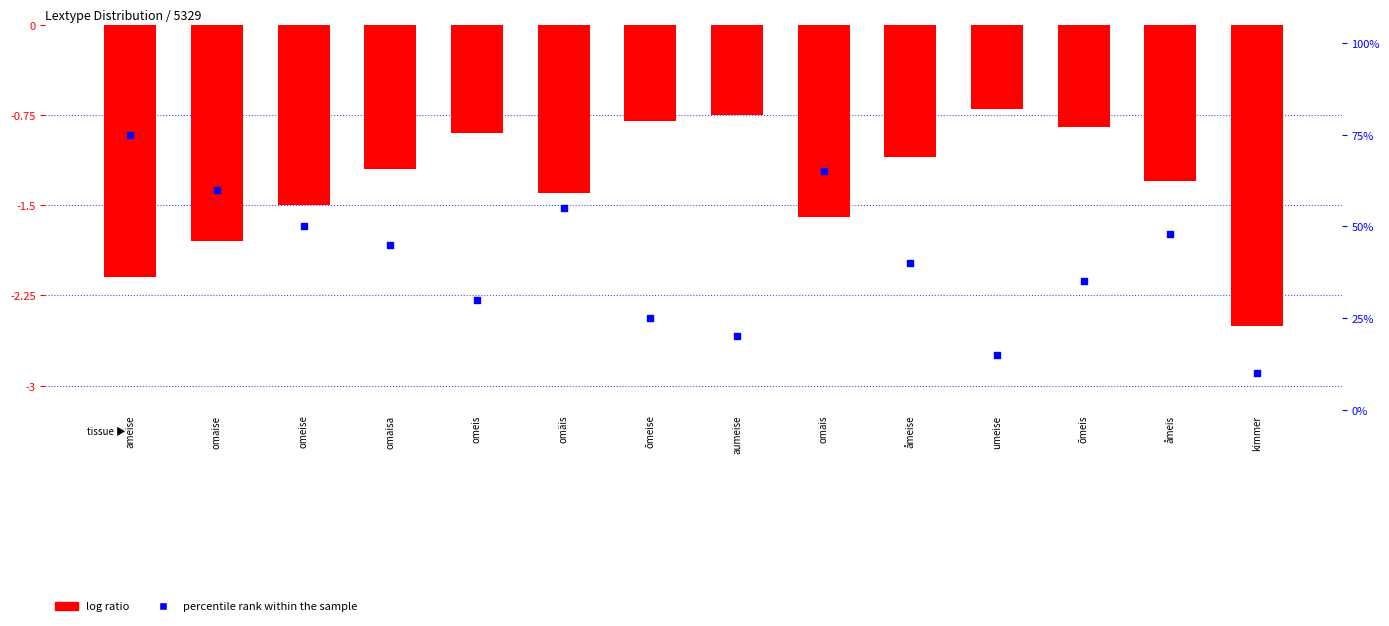

What are all the series names shown in the legend?

log ratio, percentile rank within the sample